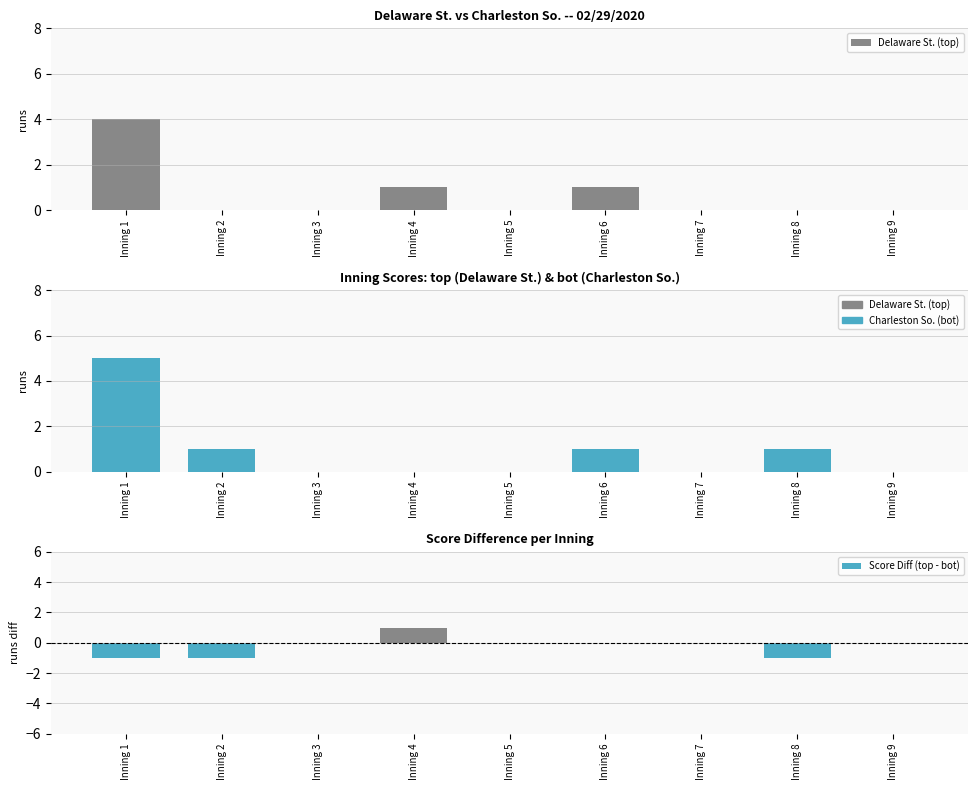

At which label does Charleston So. (bot) reach its peak?

Inning 1